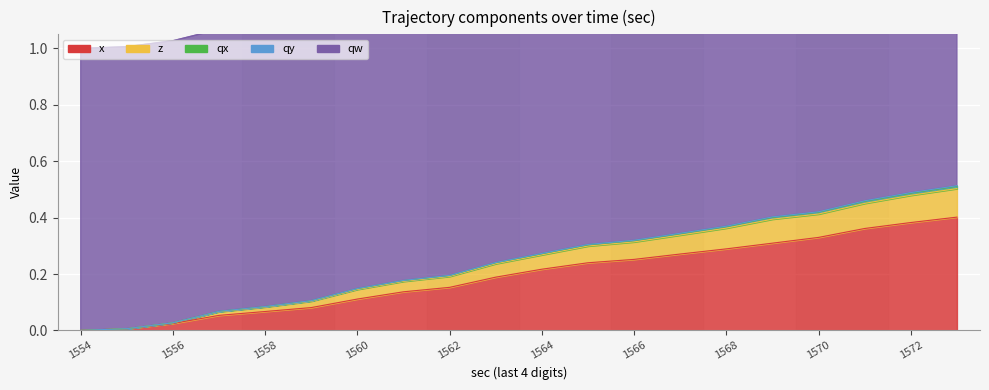

Between 1759741558 and 1759741573, which is larger?

1759741573